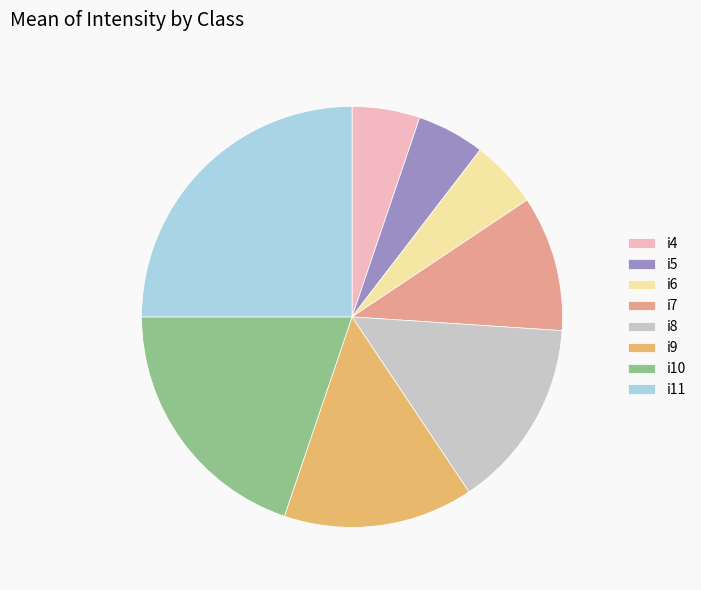

Which category has the biggest portion of the pie?

i11